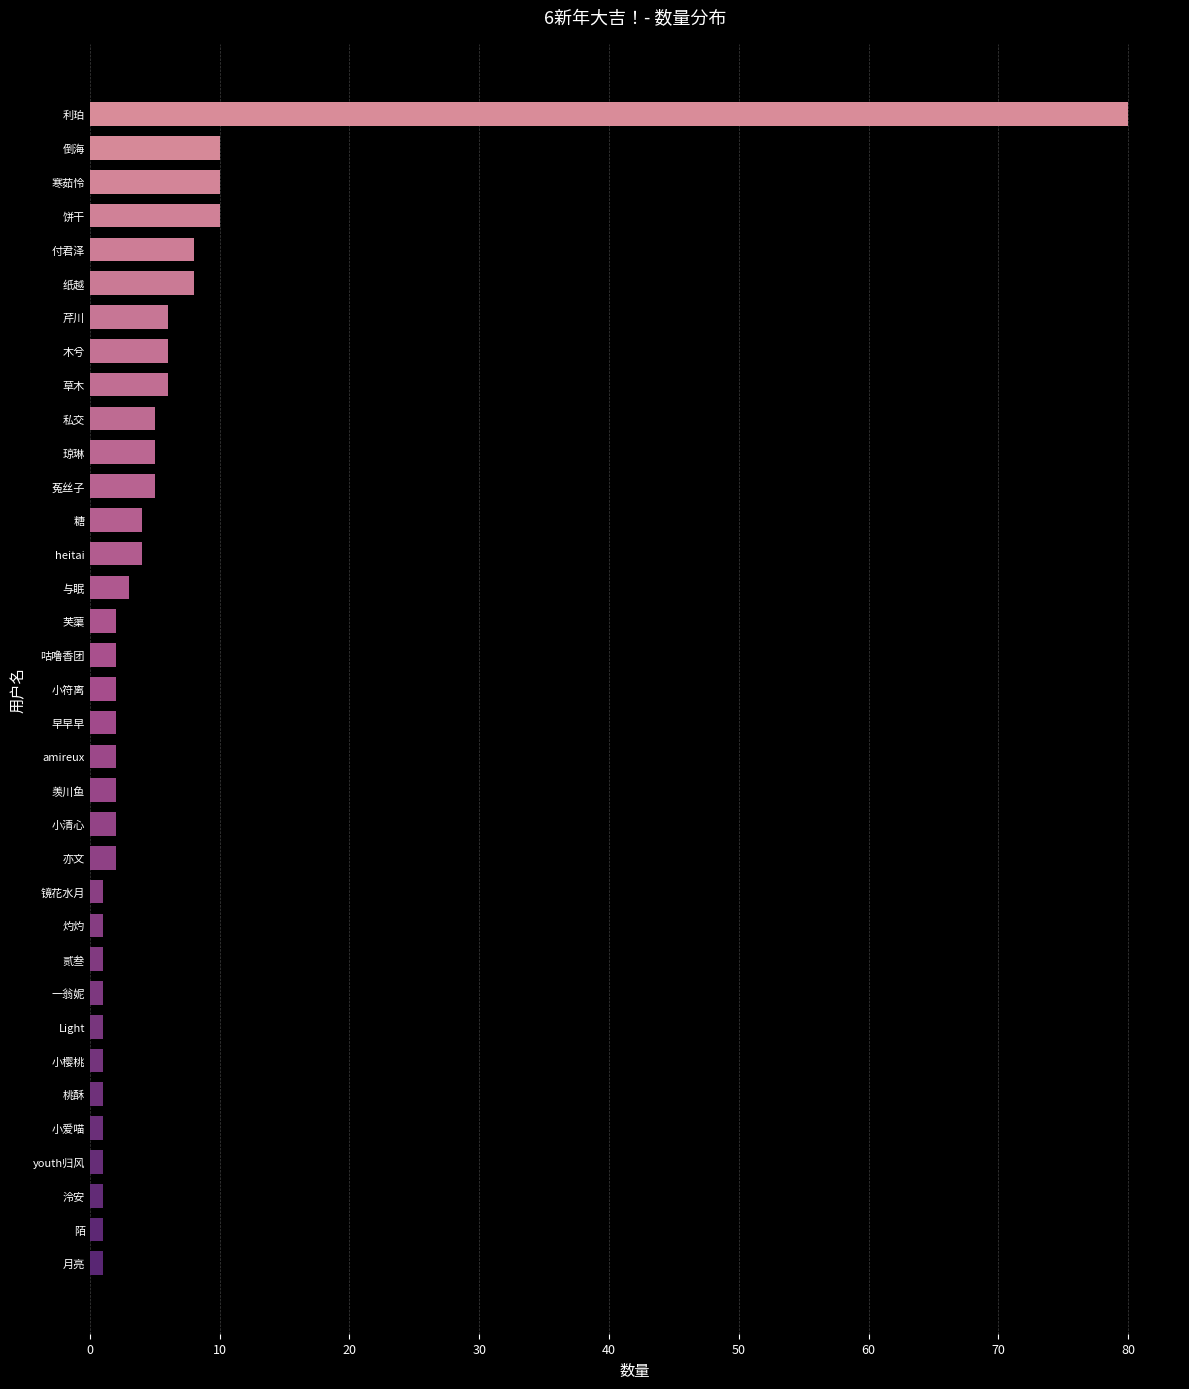

What value does the data have at 利珀?

80